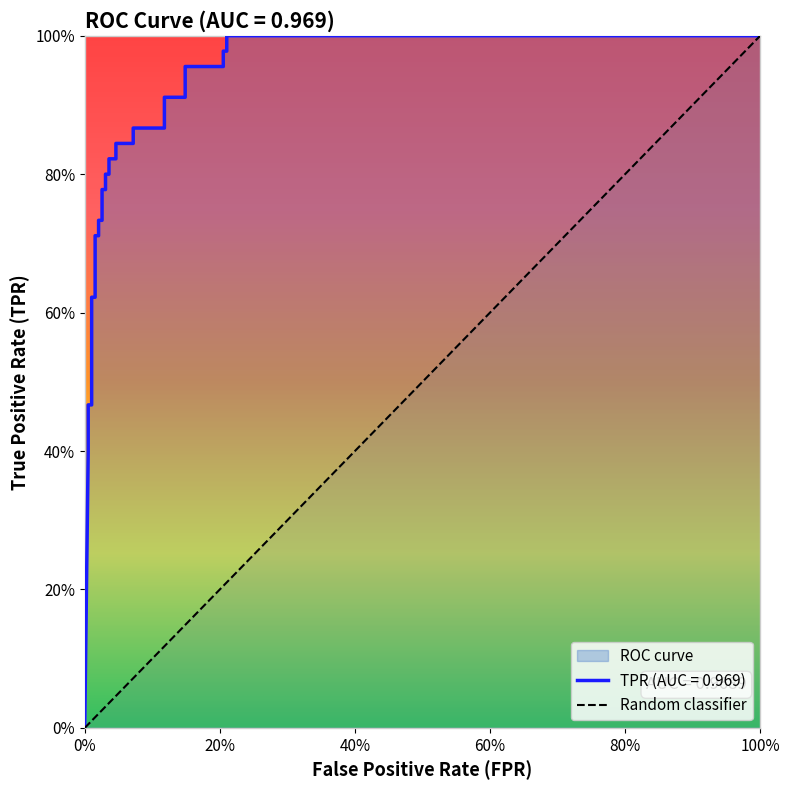

What is the maximum value shown in the chart?

1.0